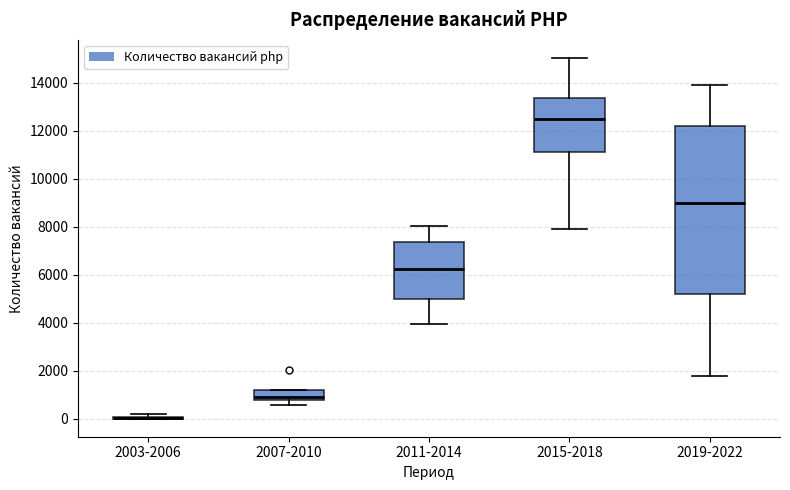

Which box is the tallest, from its lower edge to its upper edge?

2019-2022